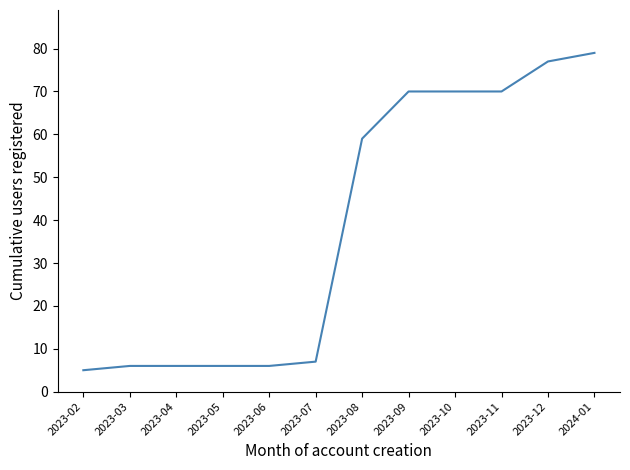

How many categories are shown in the chart?

12